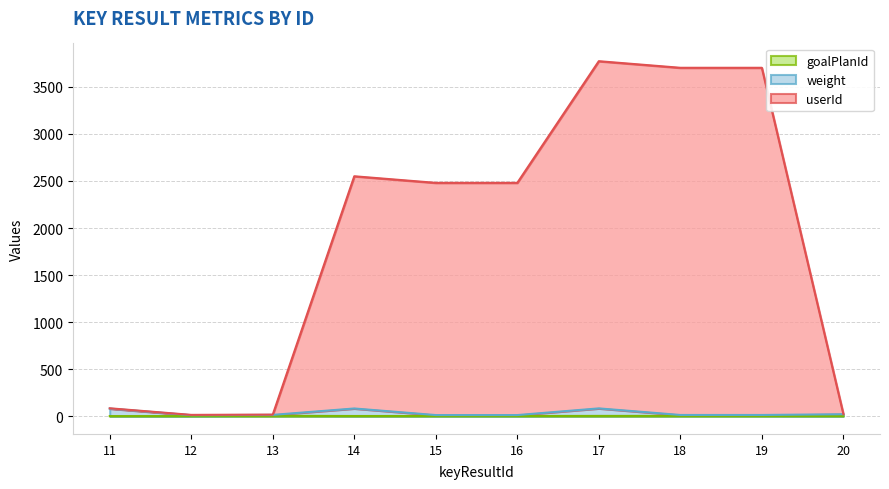

At which label does goalPlanId reach its minimum?

11